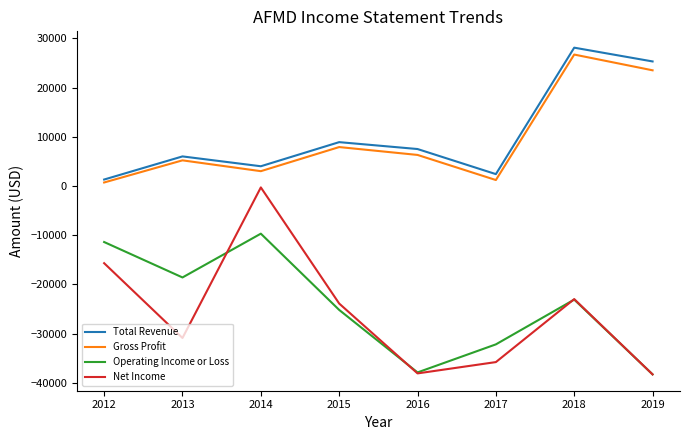

Which series has the largest total across all categories?

Total Revenue